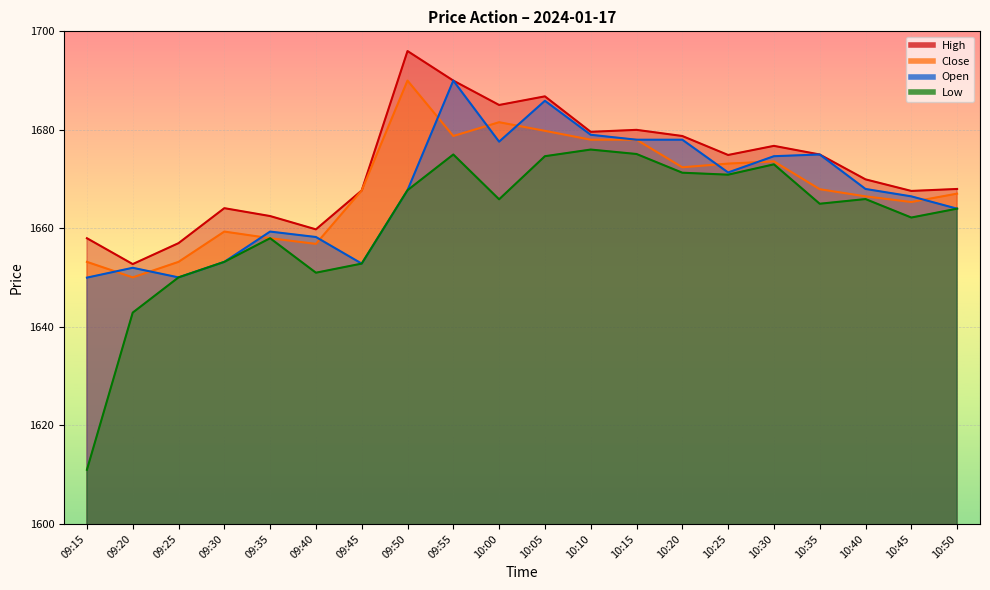

What is the greatest value displayed?

1696.0